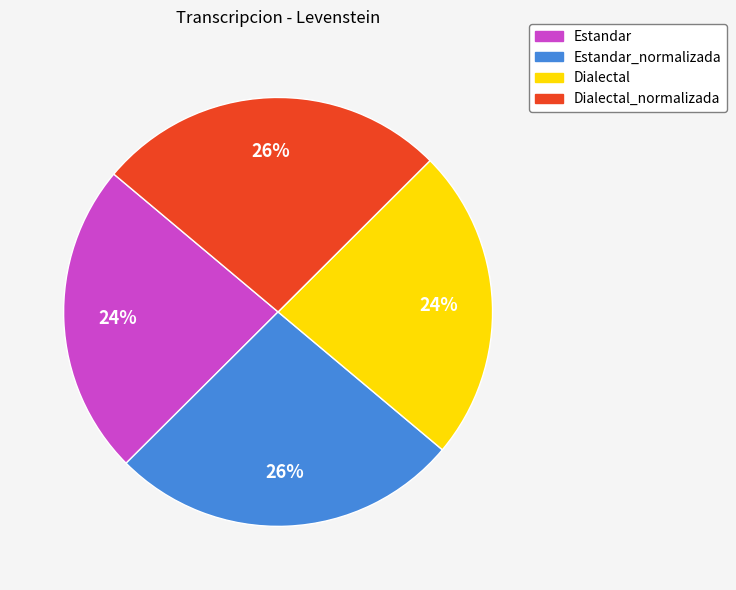

Is it true that Estandar is 17% of the pie?

False